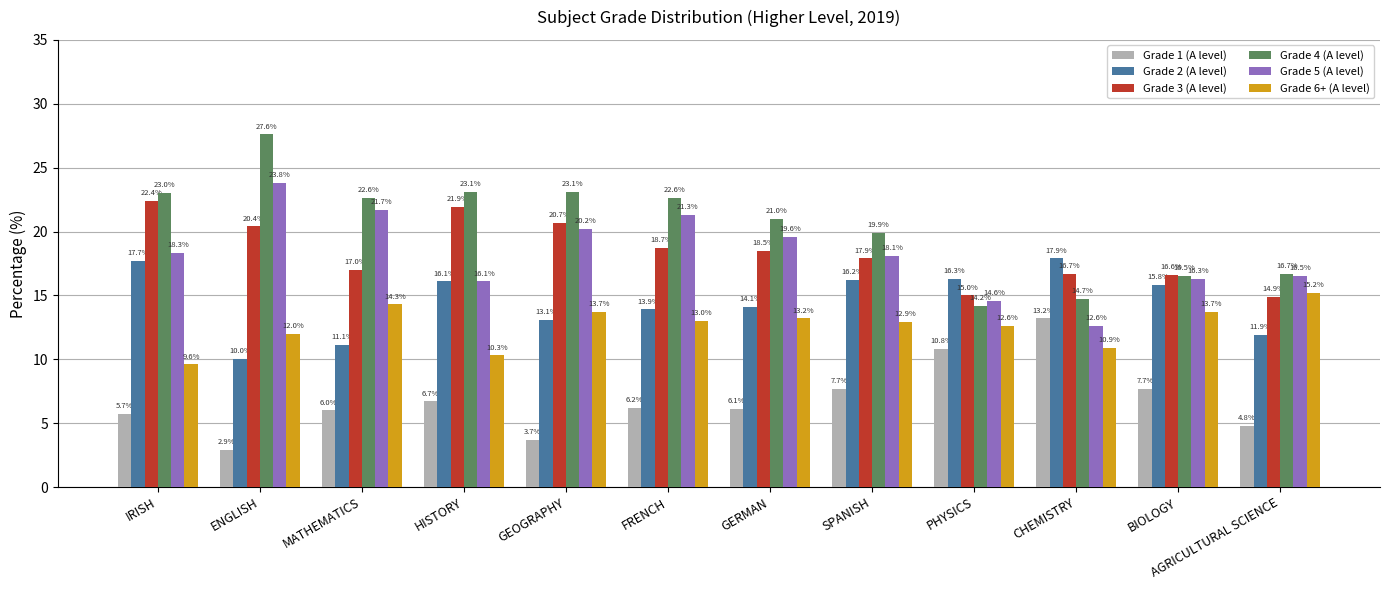

The value of Grade 5 (A level) at MATHEMATICS is 14.7. True or false?

False